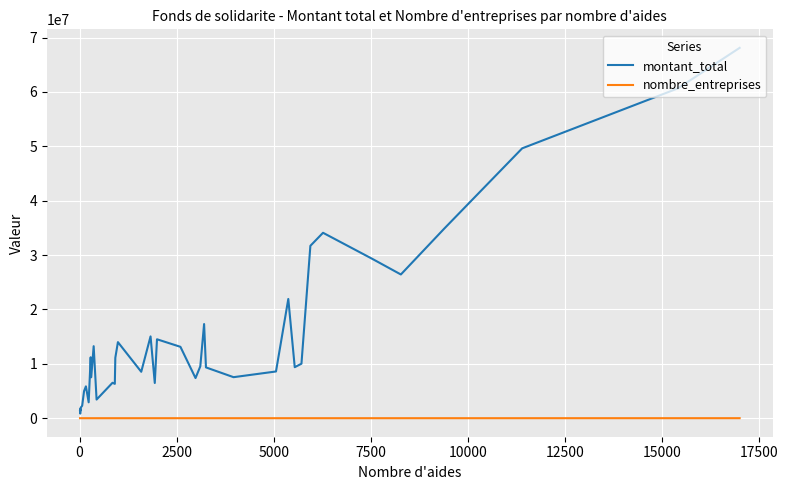

Which series has the largest total across all categories?

montant_total